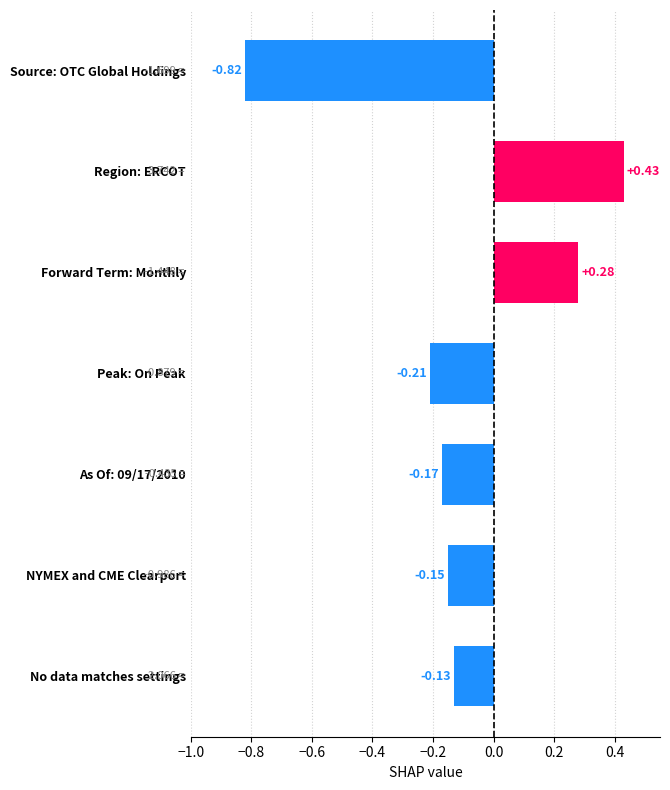

List the labels in order of value, largest first.

Region: ERCOT, Forward Term: Monthly, No data matches settings, NYMEX and CME Clearport, As Of: 09/17/2010, Peak: On Peak, Source: OTC Global Holdings